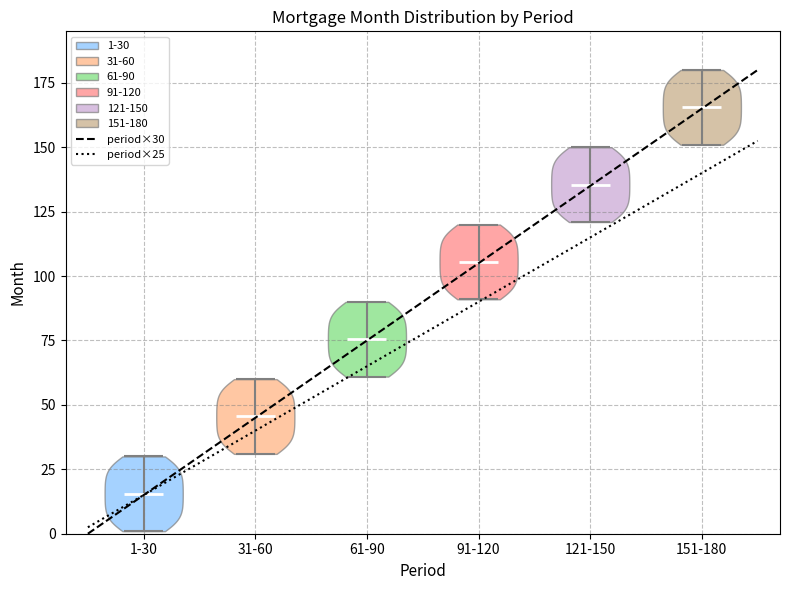

Reading left to right, read every violin against the y-axis: where its median line is, and the lowest and highest points it reaches. The values are not printed on the chart, so give them approximately, as read against the axis.

1-30: median line 15, lowest point 0, highest point 30
31-60: median line 45, lowest point 30, highest point 60
61-90: median line 75, lowest point 60, highest point 90
91-120: median line 105, lowest point 90, highest point 120
121-150: median line 135, lowest point 120, highest point 150
151-180: median line 165, lowest point 150, highest point 180